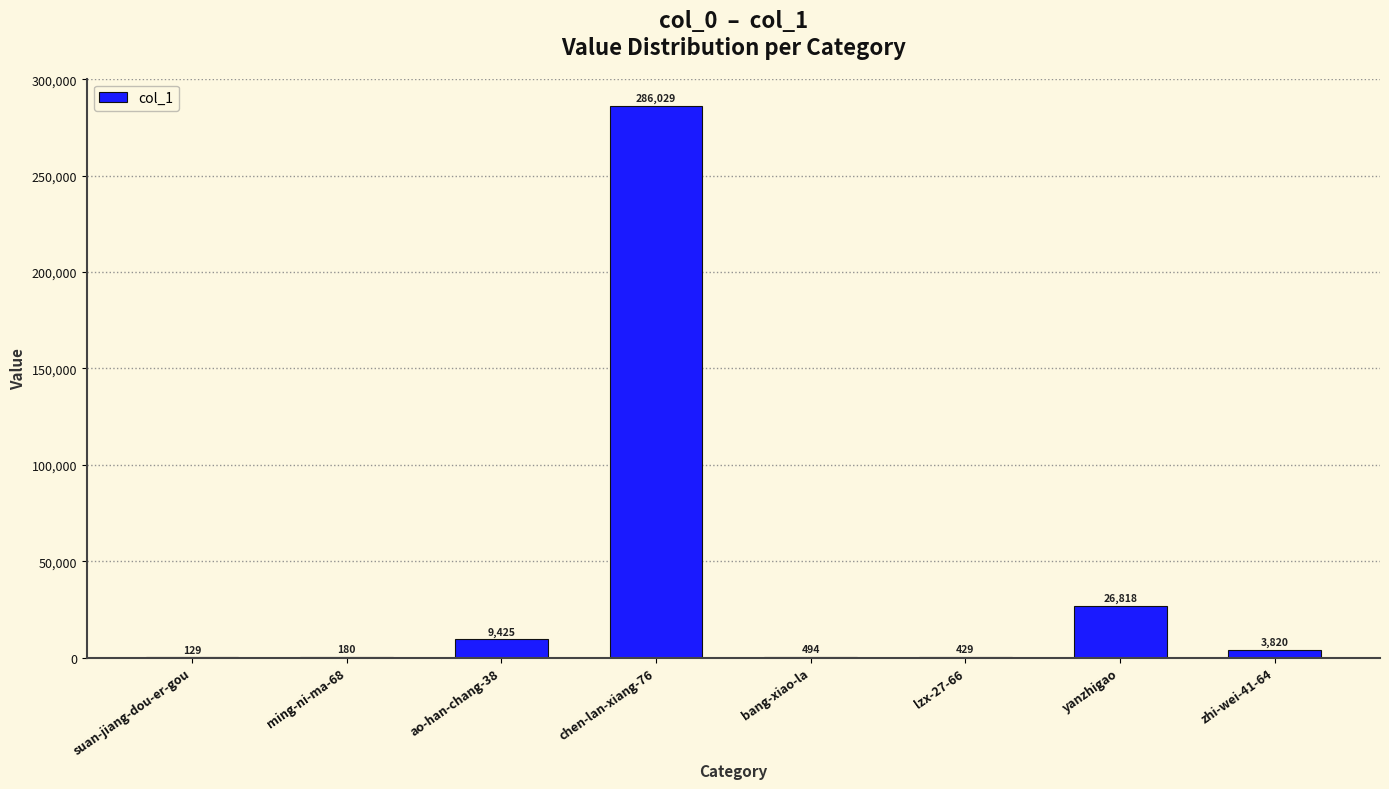

At which category does the chart reach its peak across all series?

chen-lan-xiang-76